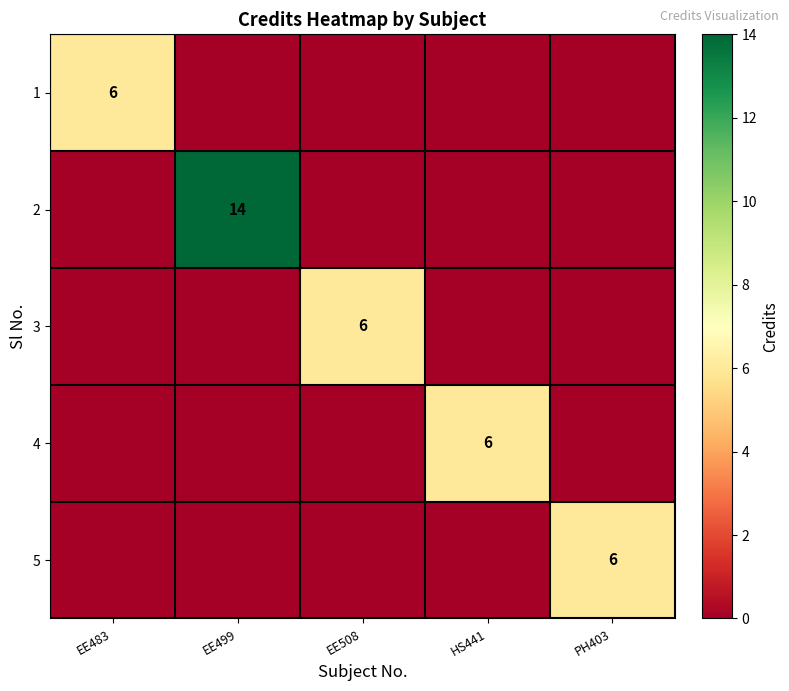

How many categories are shown in the chart?

5